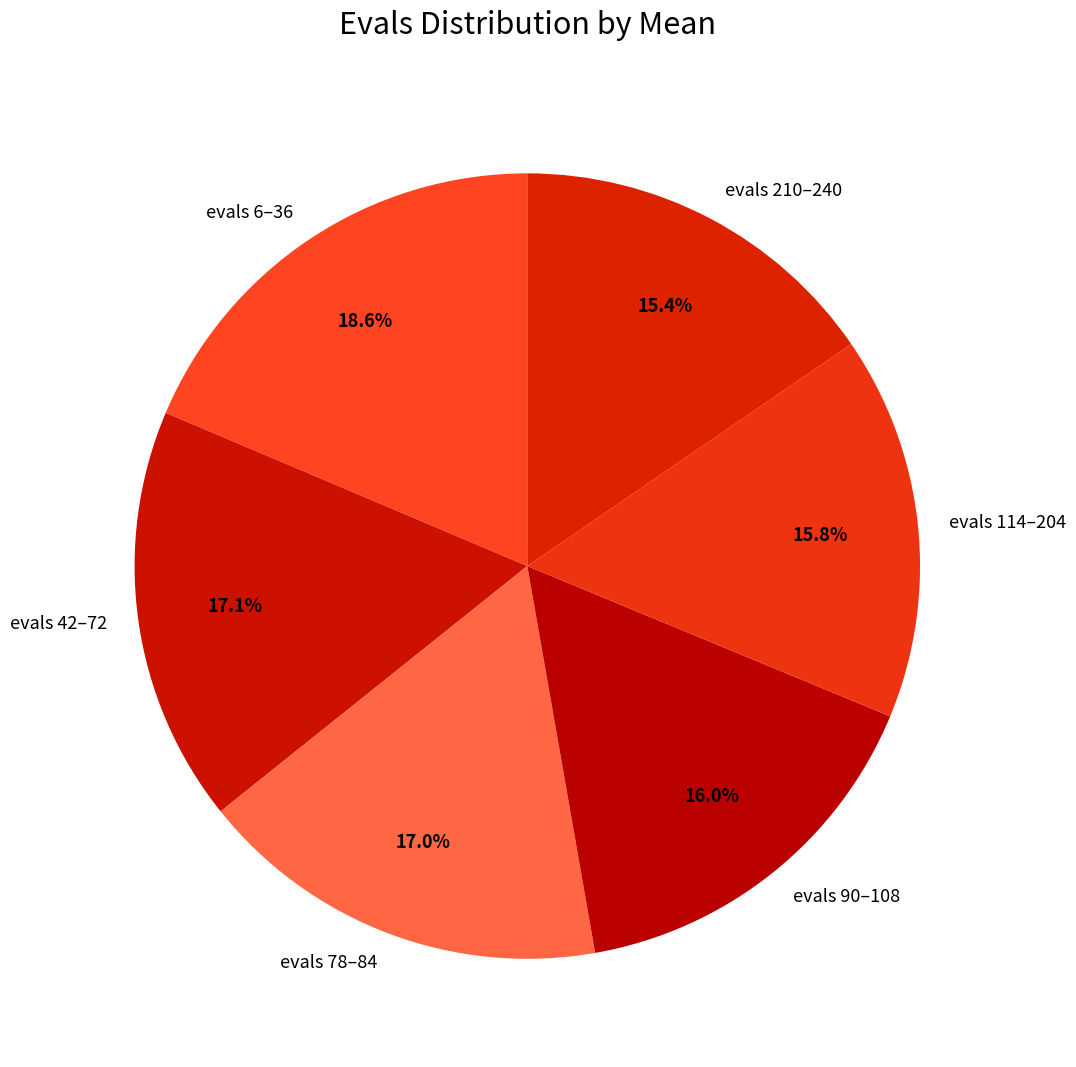

Is the sum of evals 210–240 and evals 6–36 greater than half?

No